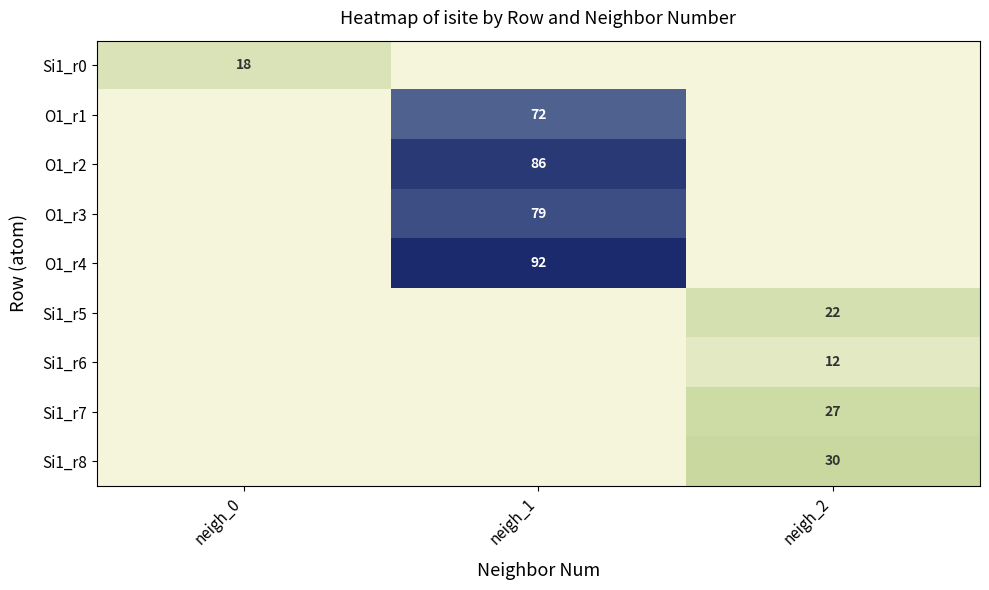

Is it true that O1_r1 equals 125 at neigh_1?

False